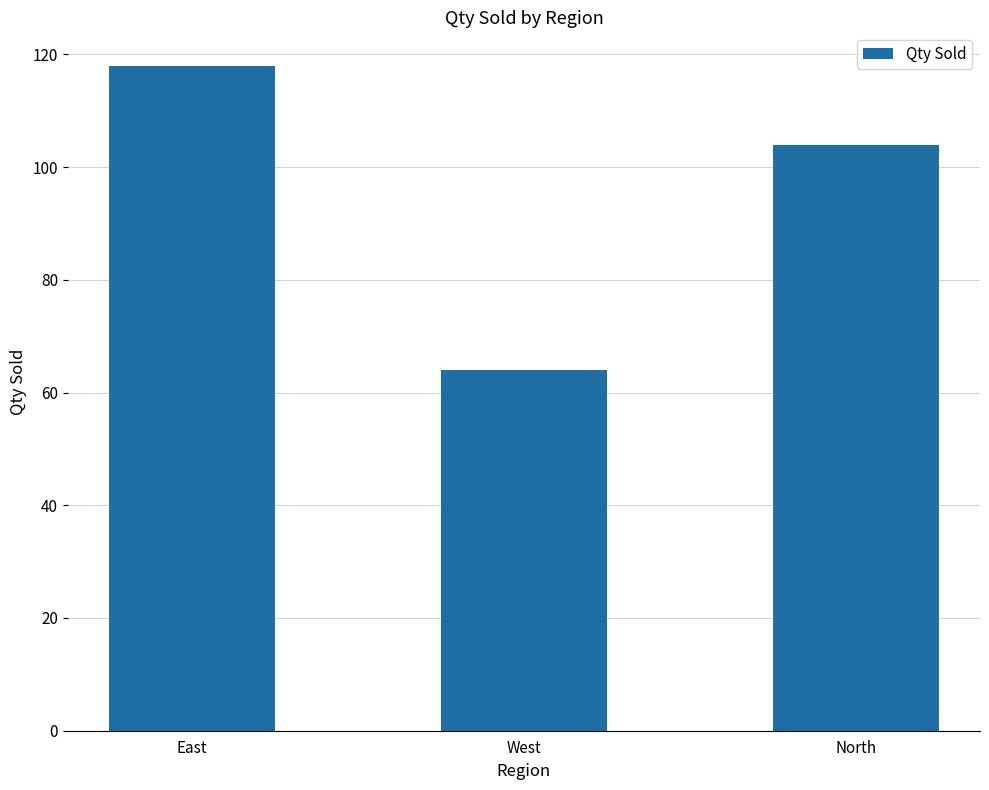

The chart shows a value of 64 at North. True or false?

False